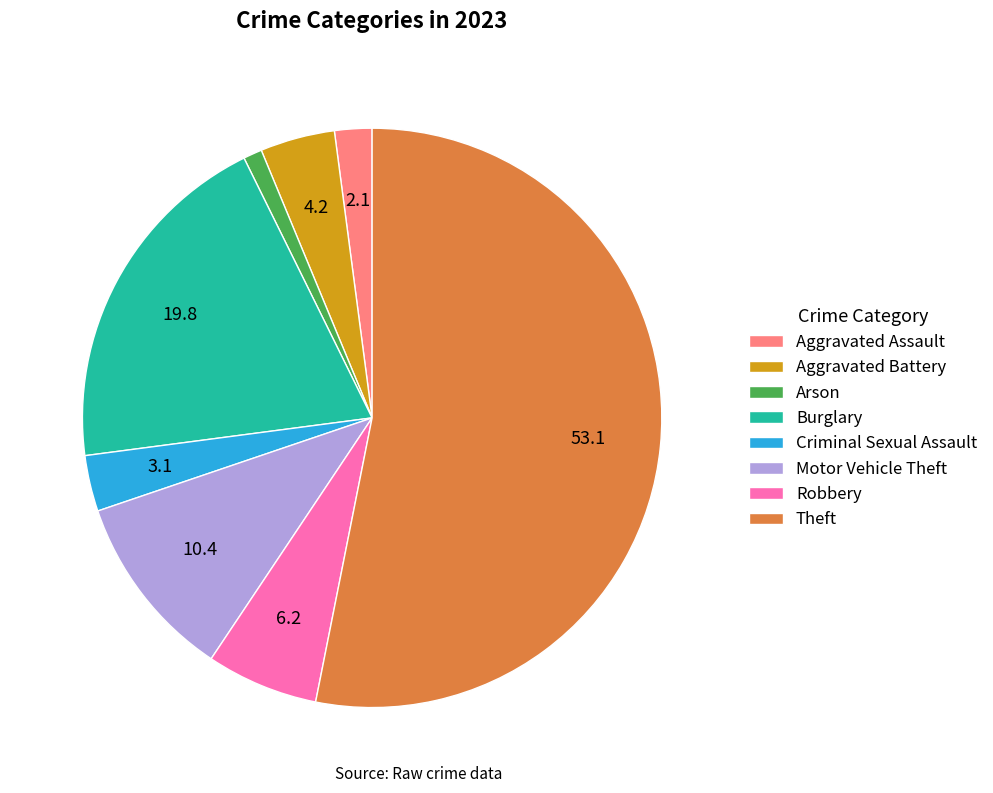

Count the number of slices in the pie.

8